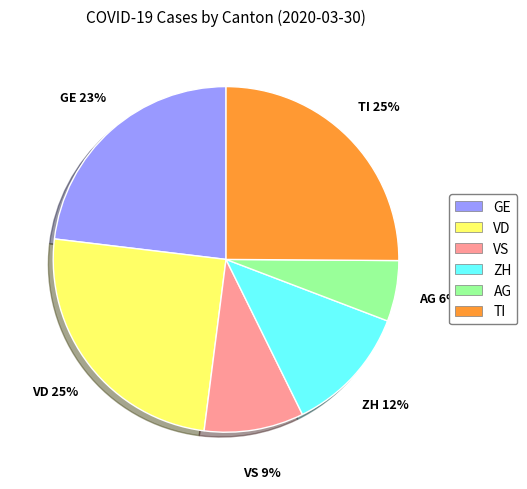

Is there any slice that represents more than half of the pie?

No